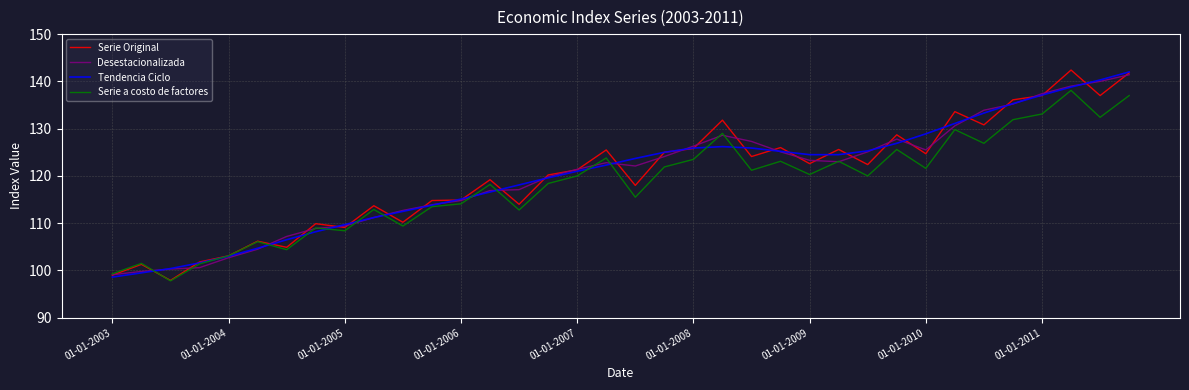

What is the maximum value for Serie a costo de factores?

138.1